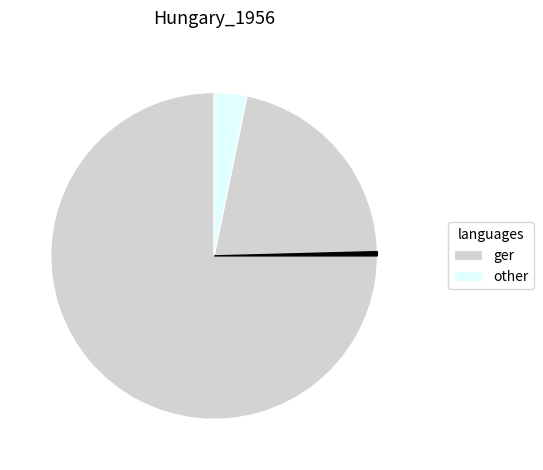

Is there a majority slice in this chart?

Yes